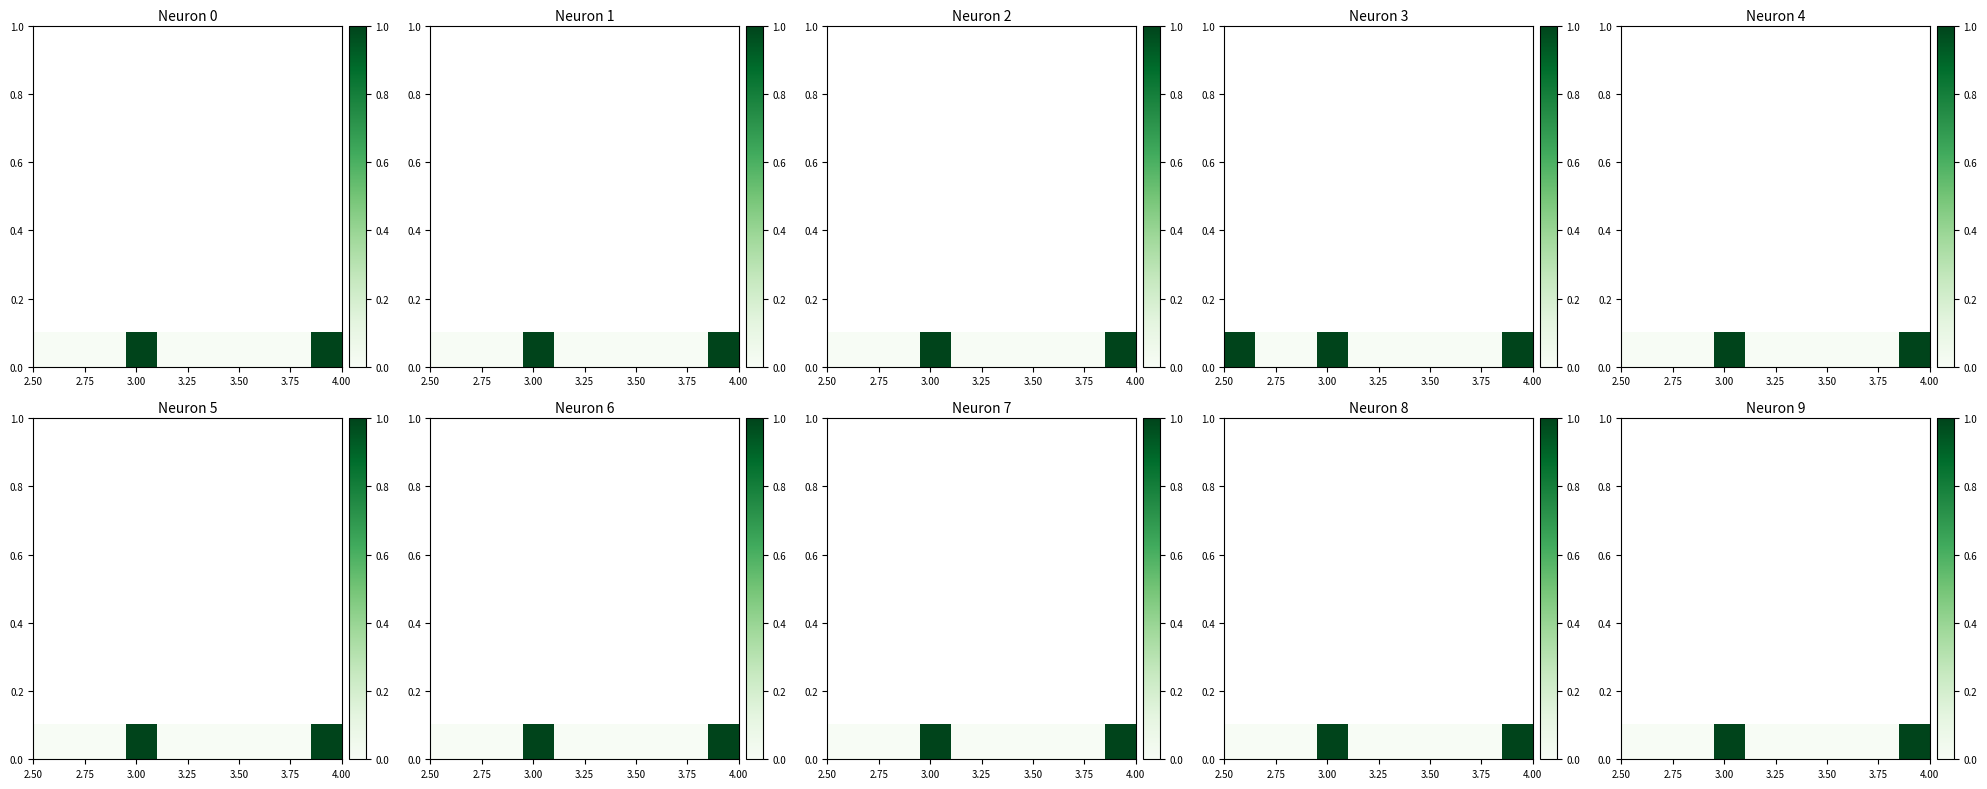

What is the maximum value shown in the chart?

1